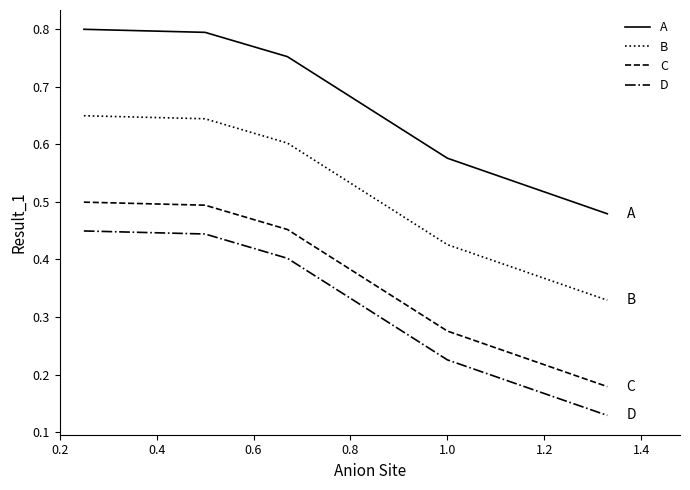

List the series in order of their peak value, highest first.

A, B, C, D